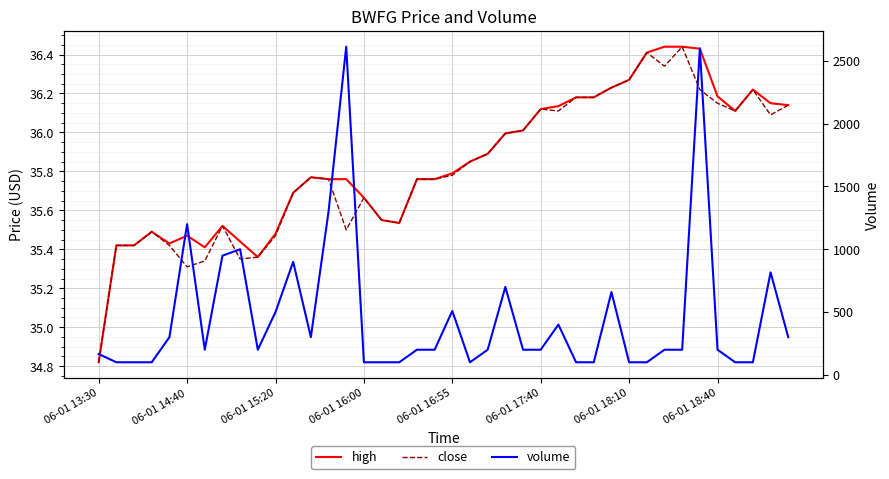

Where is close nearest to the value 35?

06-01 13:30